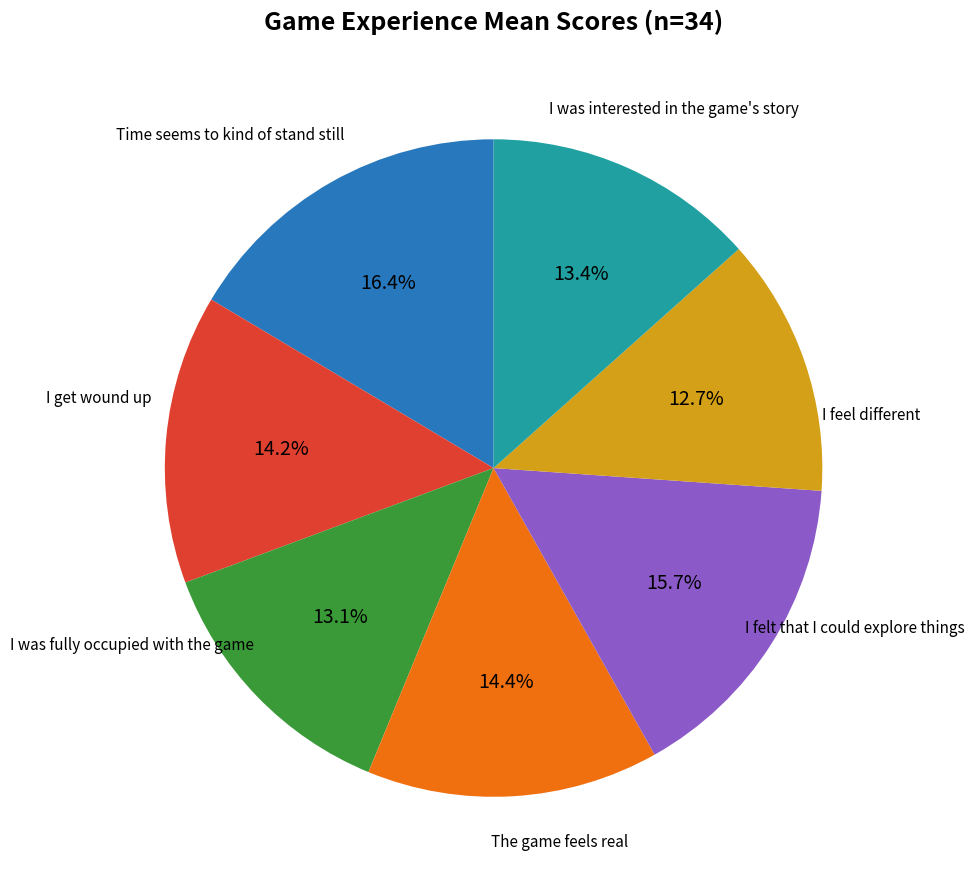

Is there a majority slice in this chart?

No